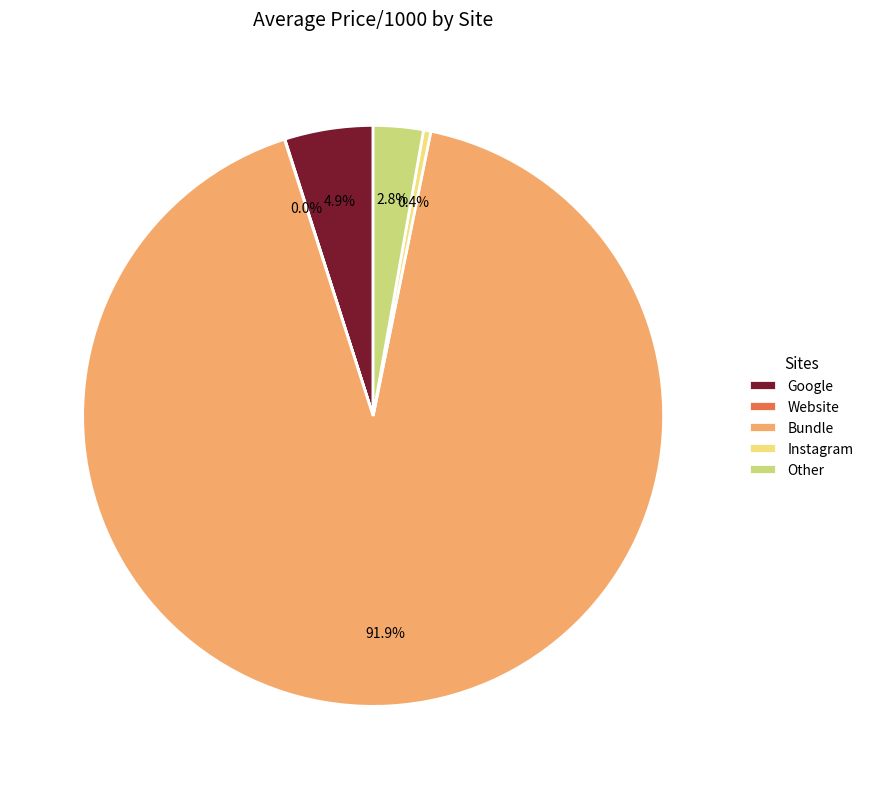

Does any single category account for the majority?

Yes